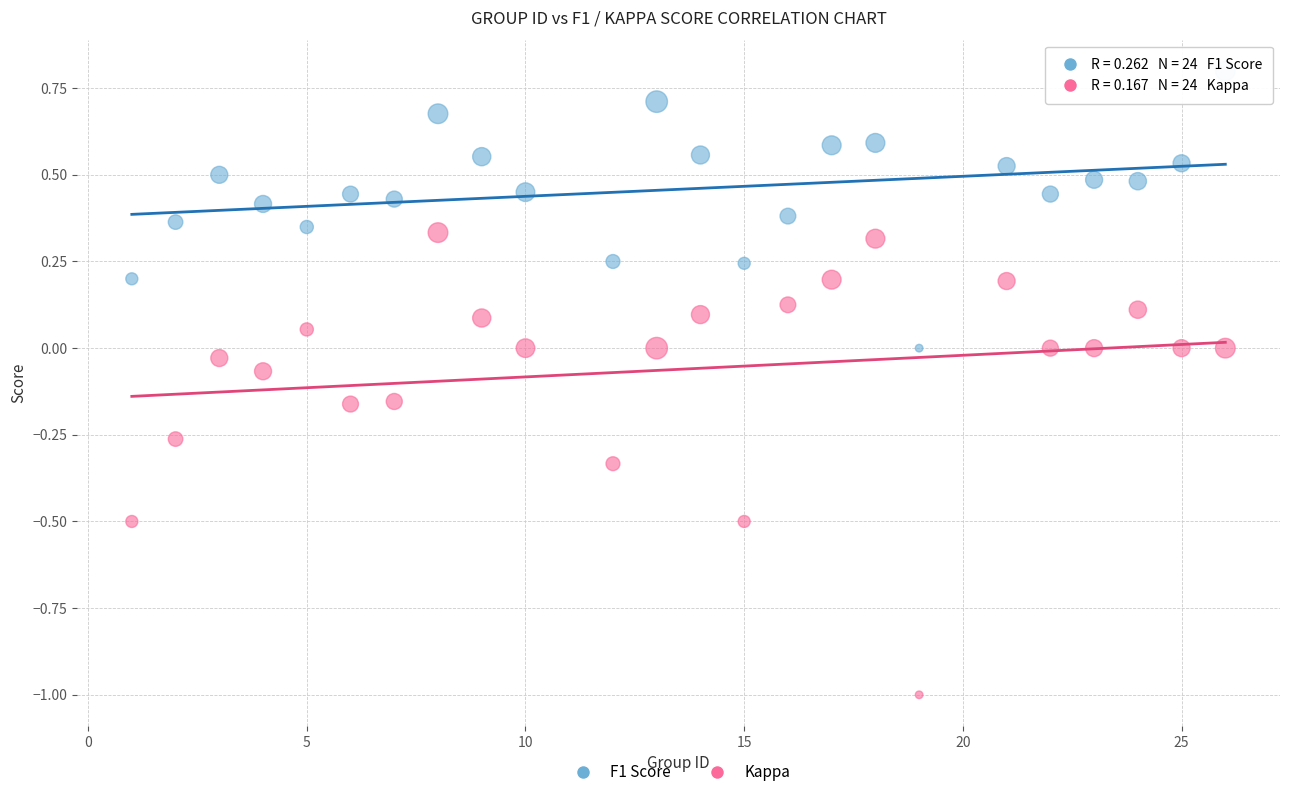

Which series reaches the minimum Y coordinate?

Kappa